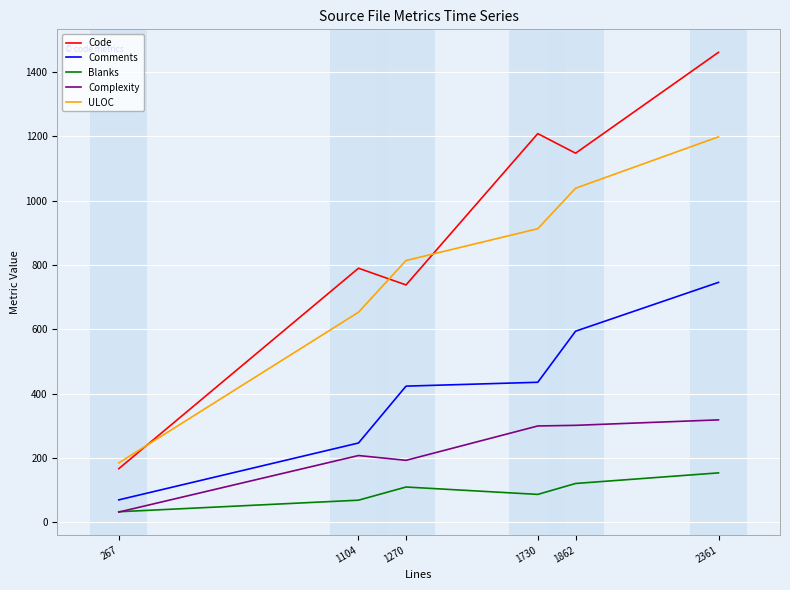

What is the minimum value for ULOC?

184